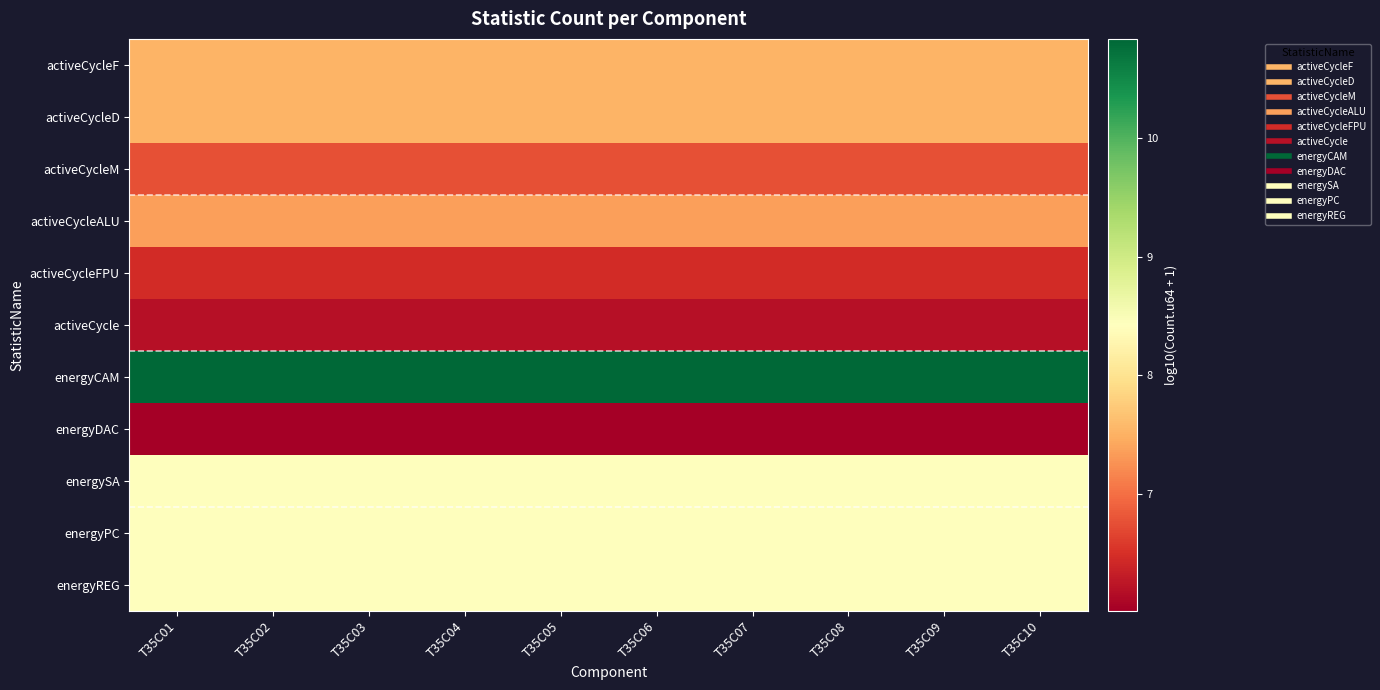

Which series has the largest range (max minus min)?

activeCycleF